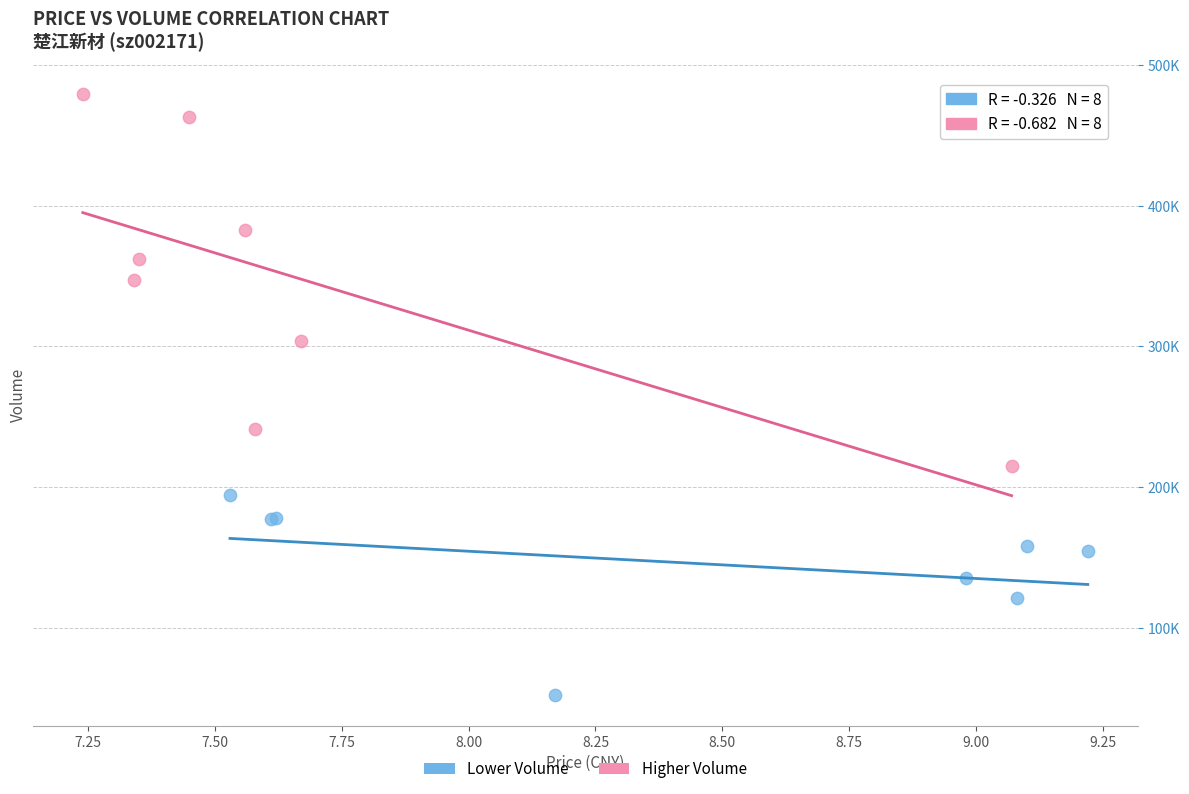

Which series reaches the maximum Y coordinate?

Higher Volume